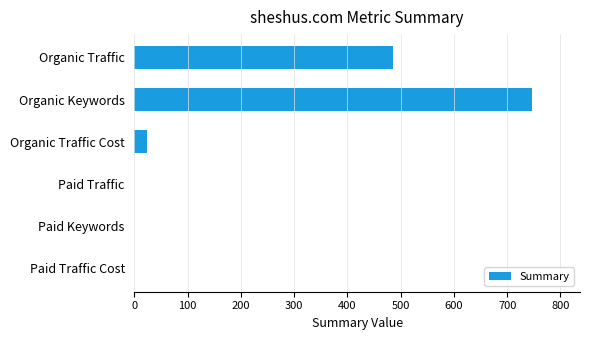

What is the greatest value displayed?

747